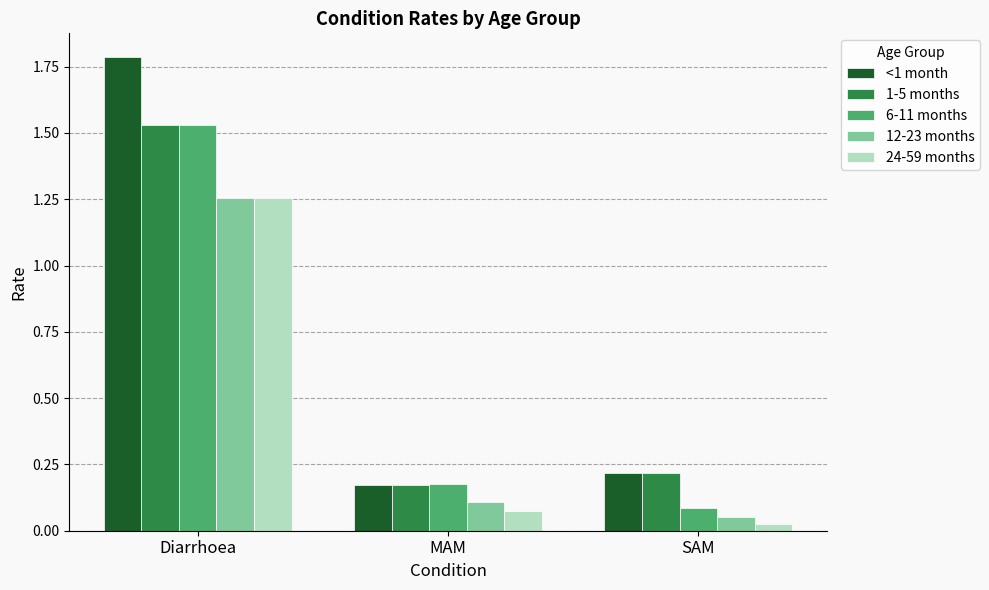

At which label does 12-23 months reach its minimum?

SAM